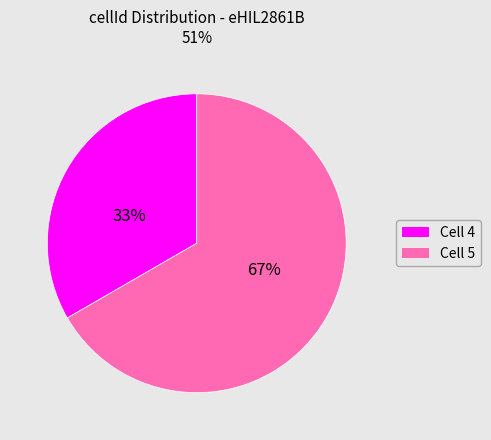

Does any single category account for the majority?

Yes